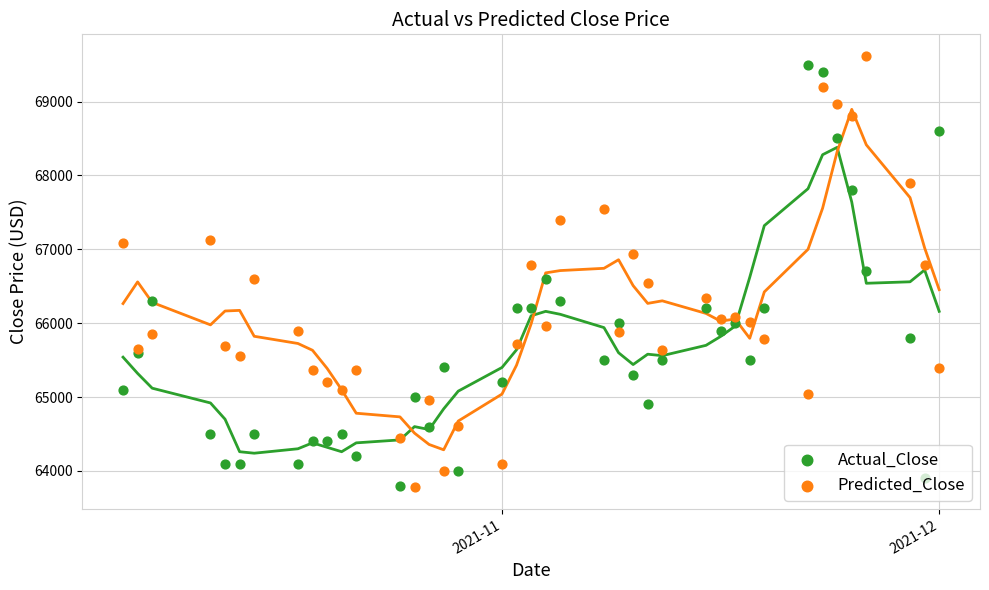

Which series contains the highest Y value?

Predicted_Close